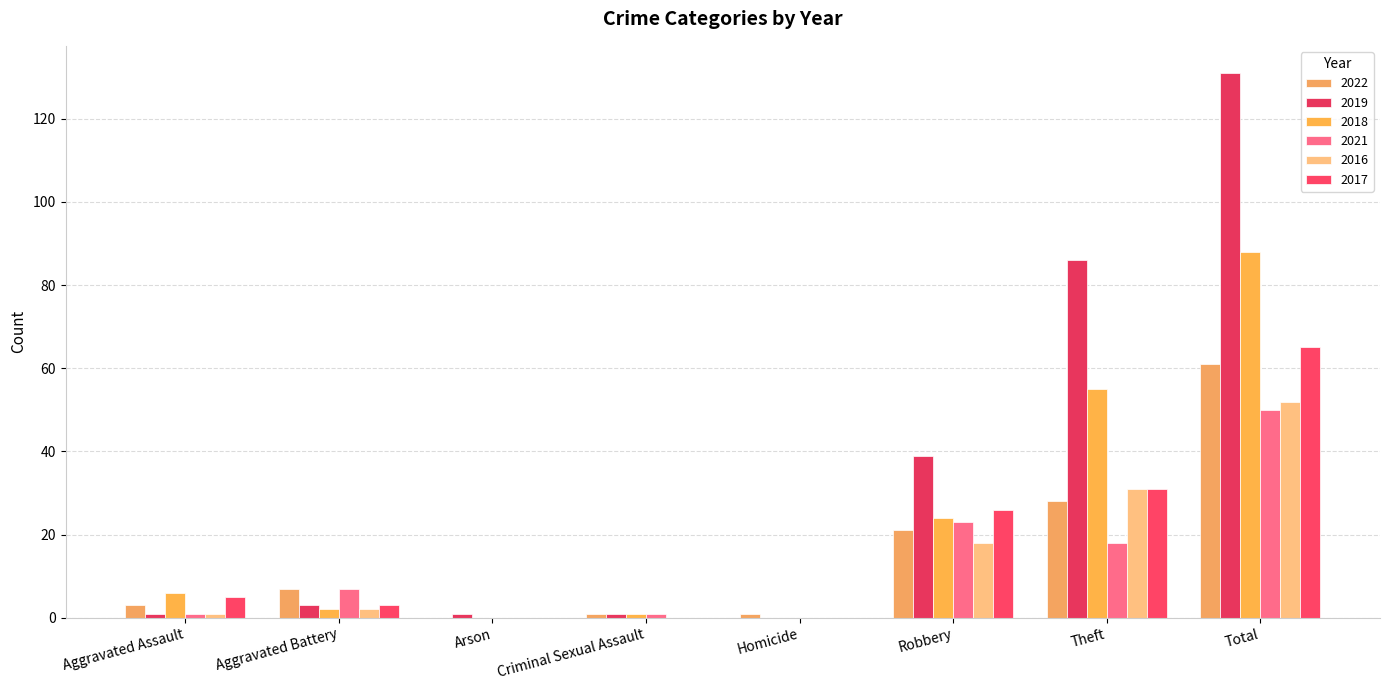

List the series in order of their peak value, highest first.

2019, 2018, 2017, 2022, 2016, 2021